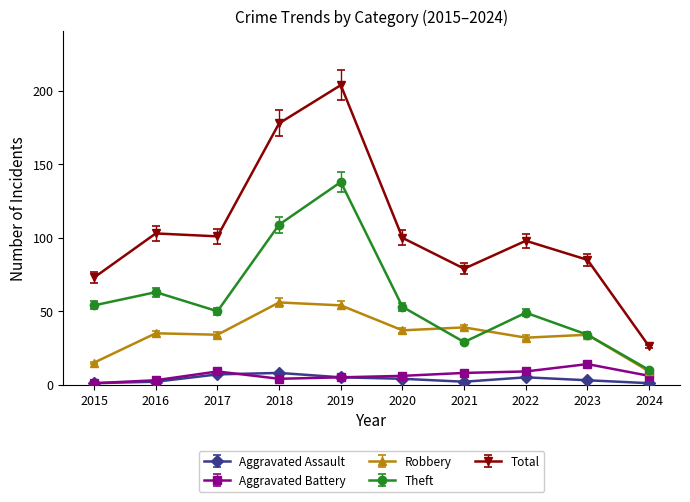

At which category does the chart reach its peak across all series?

2019